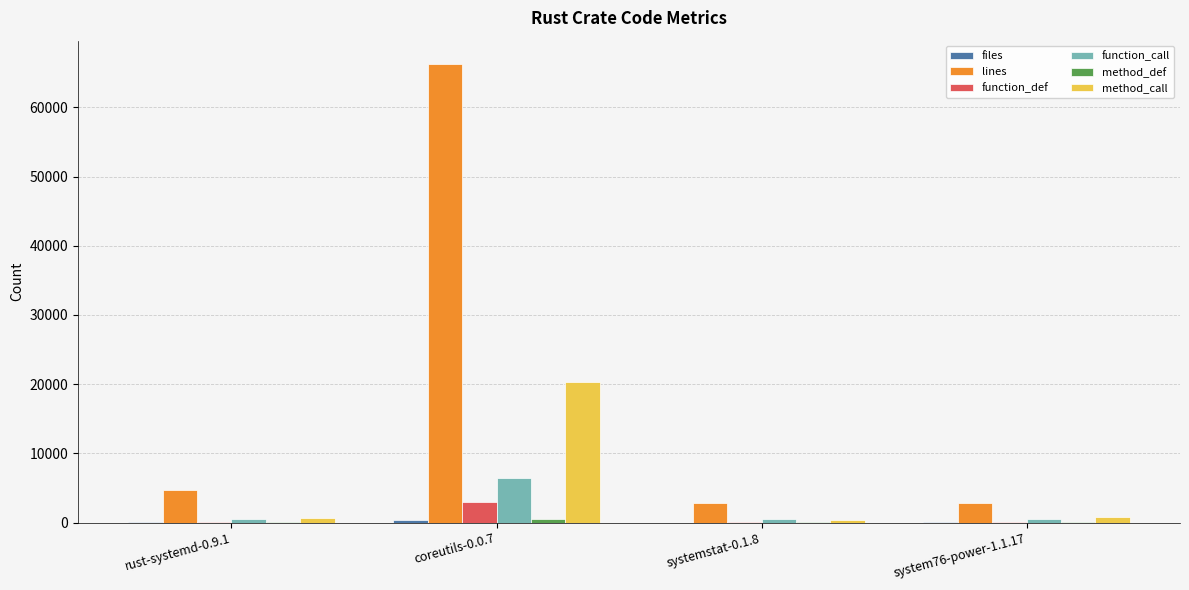

What is the sum of all lines values?

76681